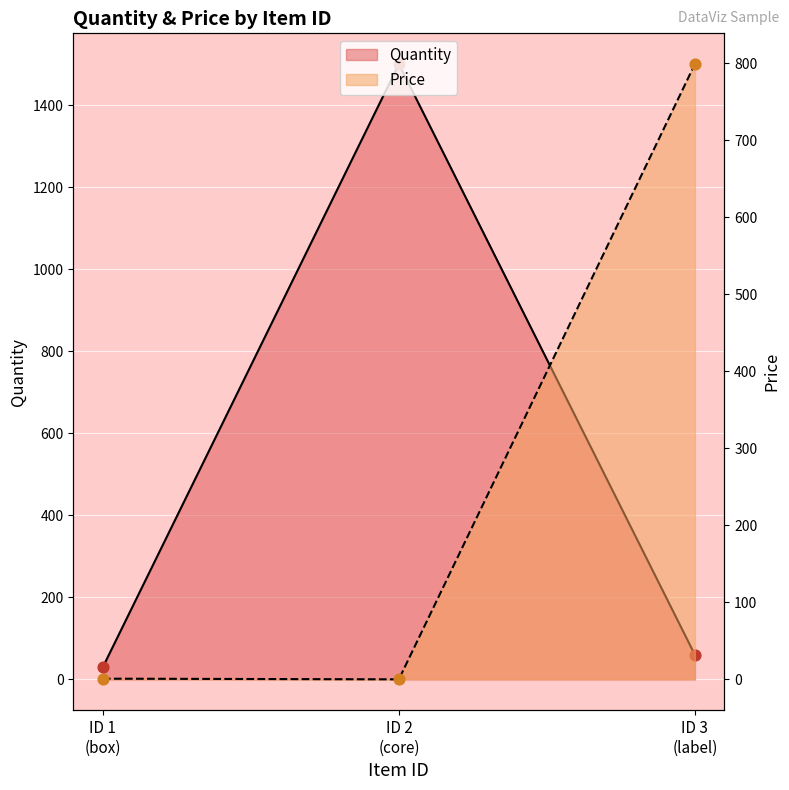

At which category is the sum across all series the highest?

ID 2
(core)